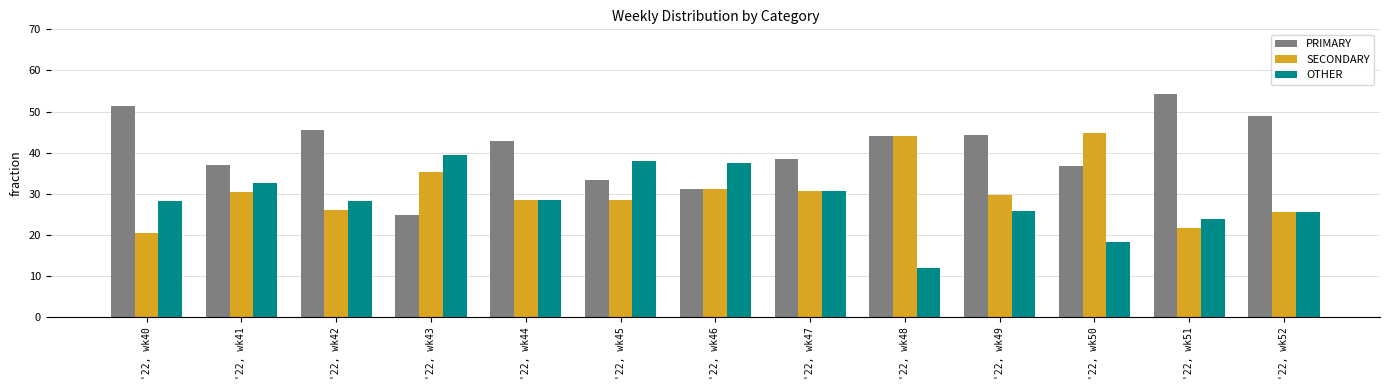

What is the value of the SECONDARY bar at the 13th from the left?

25.5